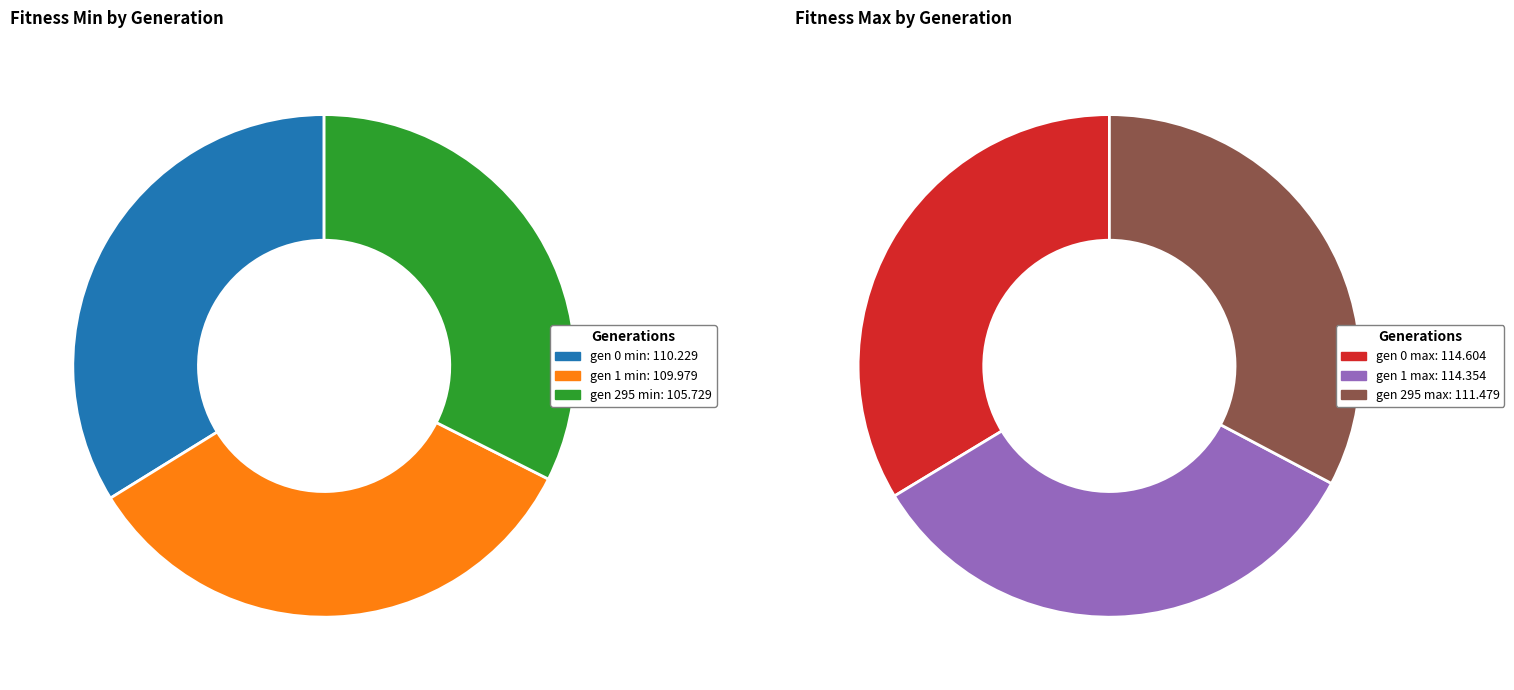

To the nearest percent, what is the difference between the gen 1 and gen 295 slice percentages?

1%